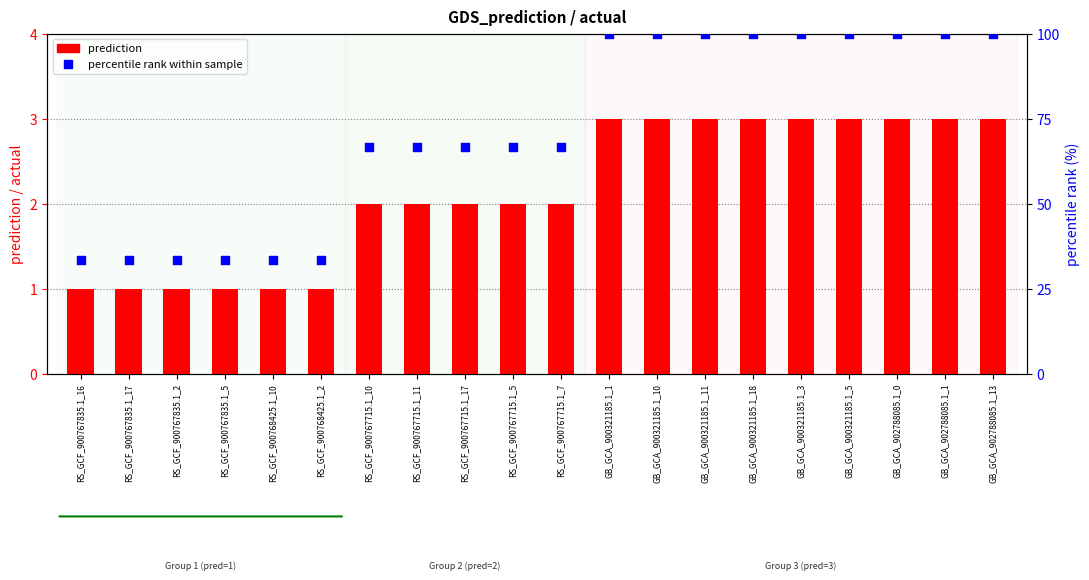

Which series has the largest total across all categories?

percentile rank within sample